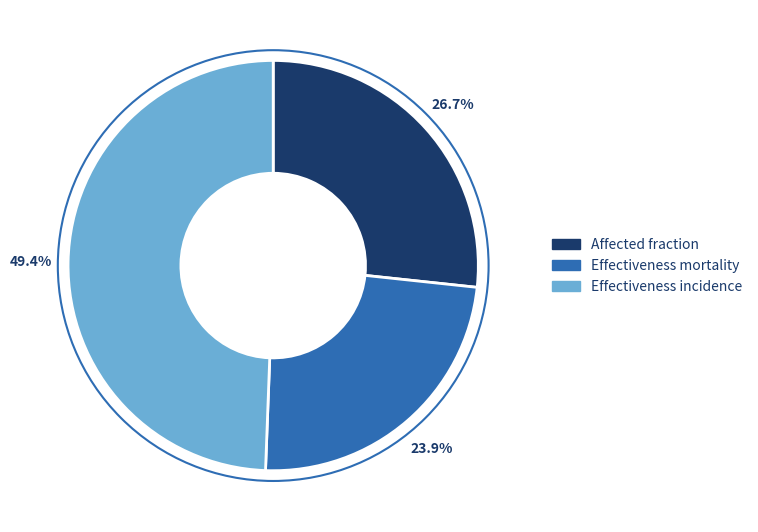

Combined, what portion of the pie is Effectiveness mortality and Effectiveness incidence?

73.3%